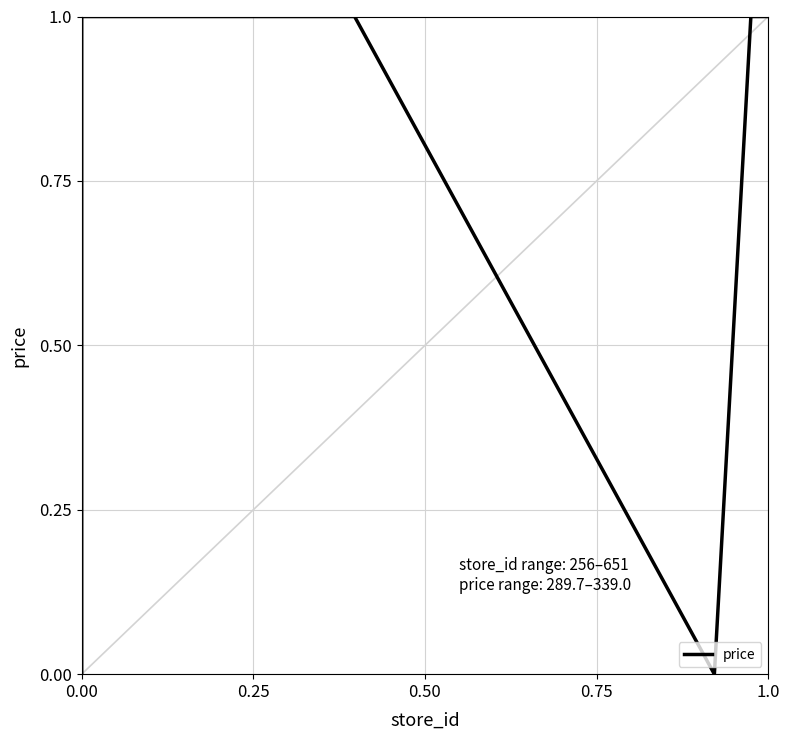

What is the label of the 6th point from the left?

5